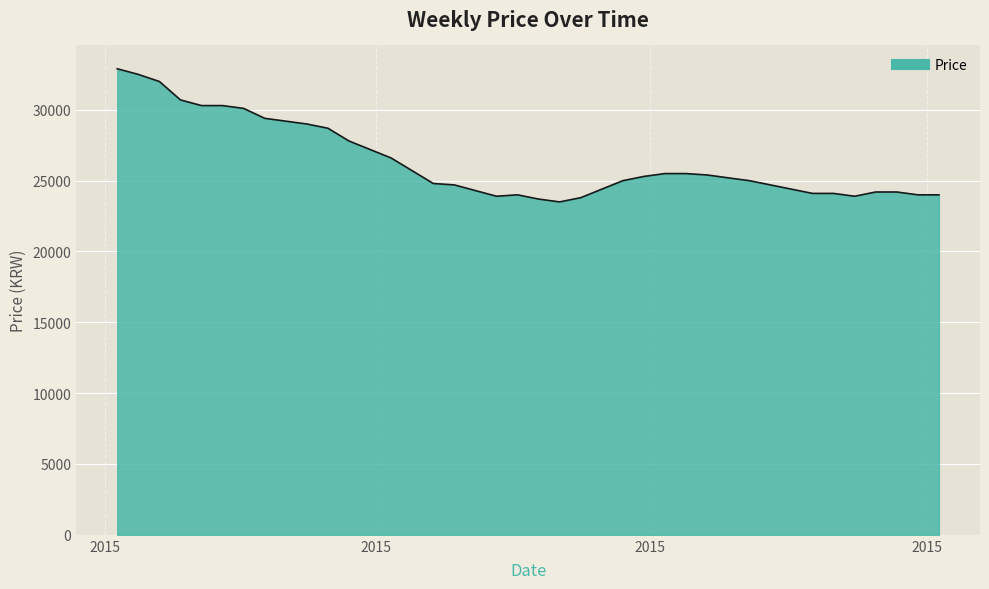

What is the minimum value shown in the chart?

23500